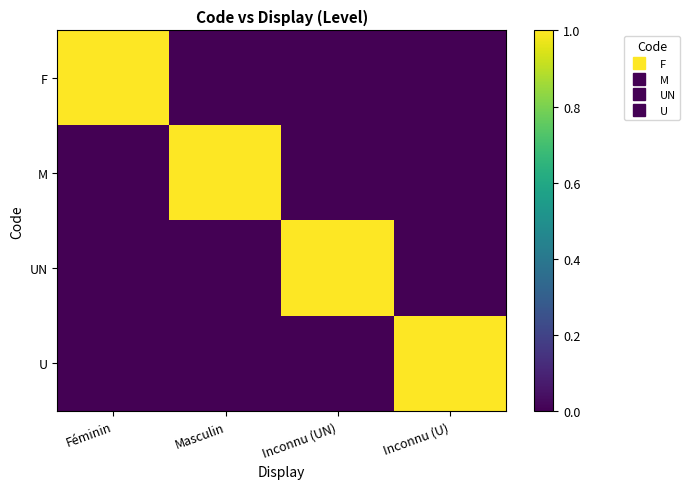

What is the spread (max minus min) of values at Masculin?

1